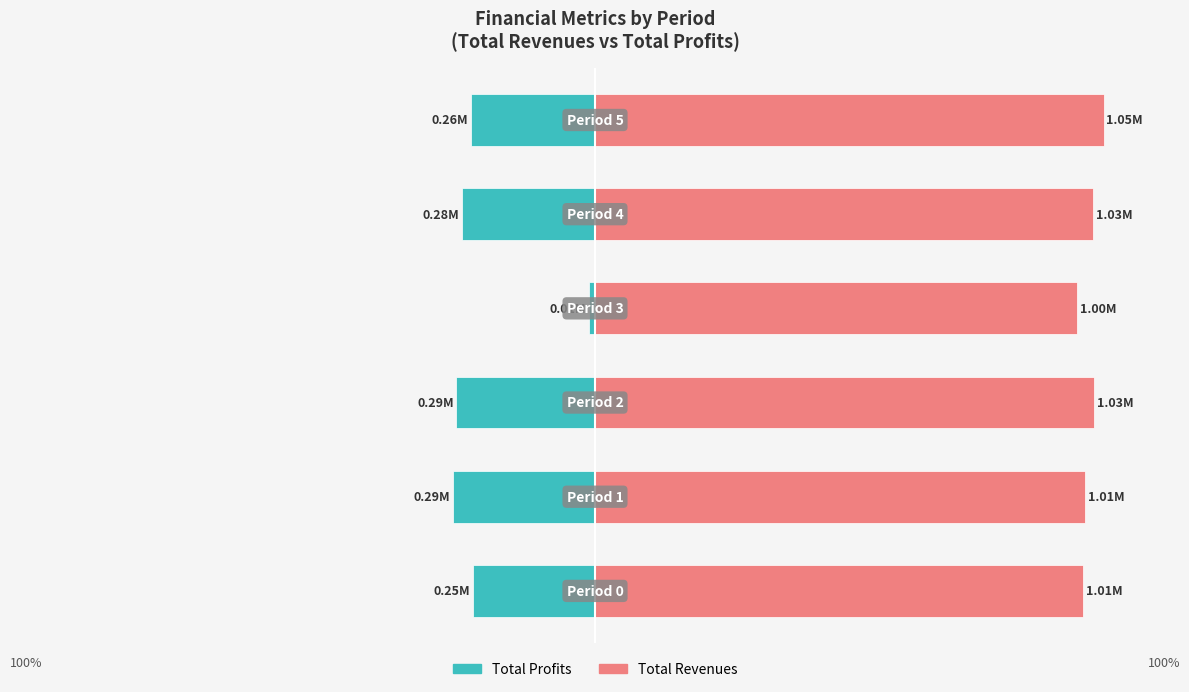

True or false: Total Profits has a value of -1.9 at 3.

False